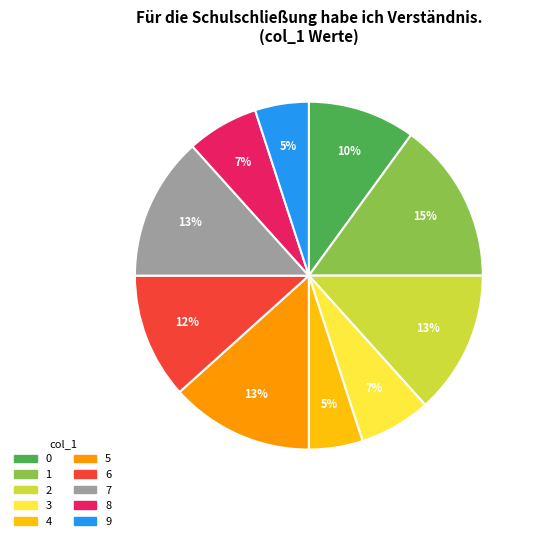

To the nearest percent, what is the difference between the largest and smallest slice percentages?

10%